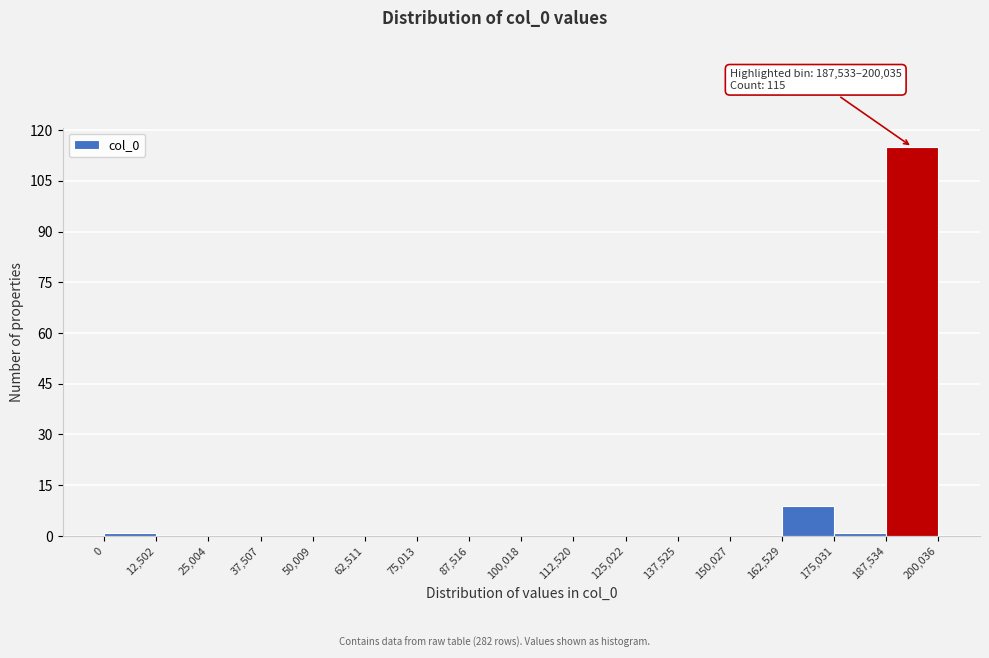

Which range on the x-axis has the tallest bar?

187,534 to 200,036